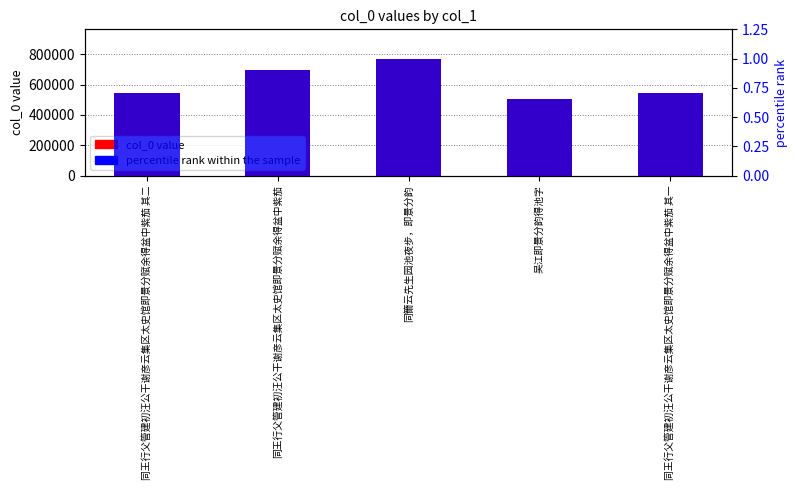

The value of col_0 value at 同王行父管建初汪公干谢彦云集区太史馆即景分赋余得盆中紫茄 is 697086.0. True or false?

True